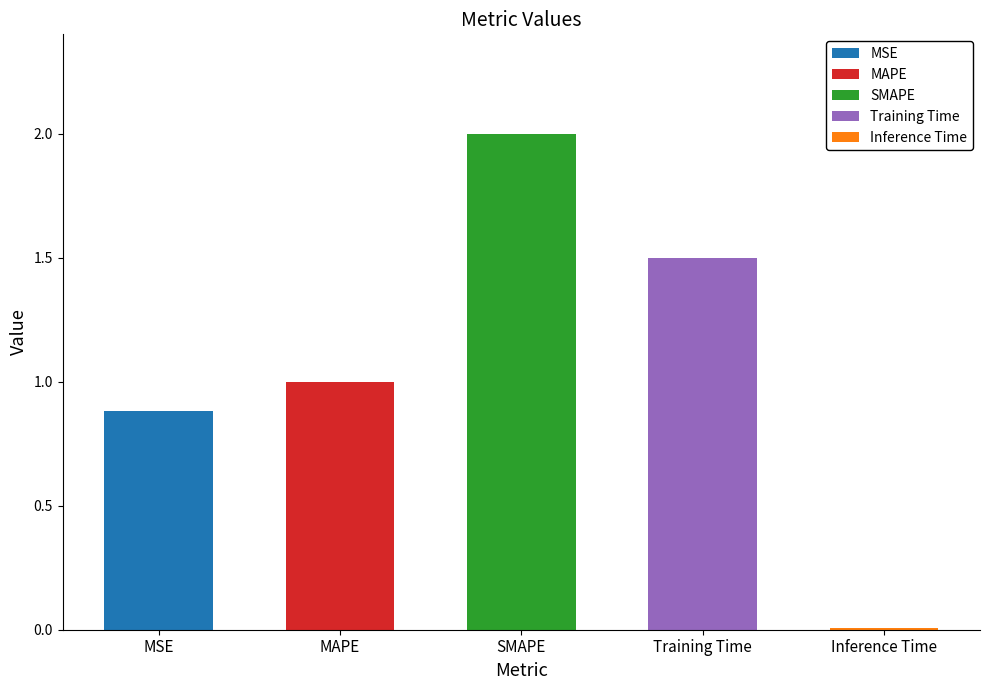

Which category has the highest value across all series?

SMAPE